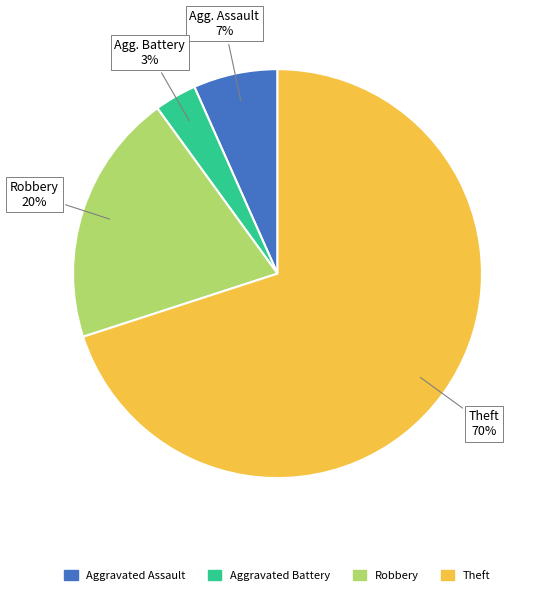

What percentage is the Aggravated Assault slice, to the nearest percent?

7%